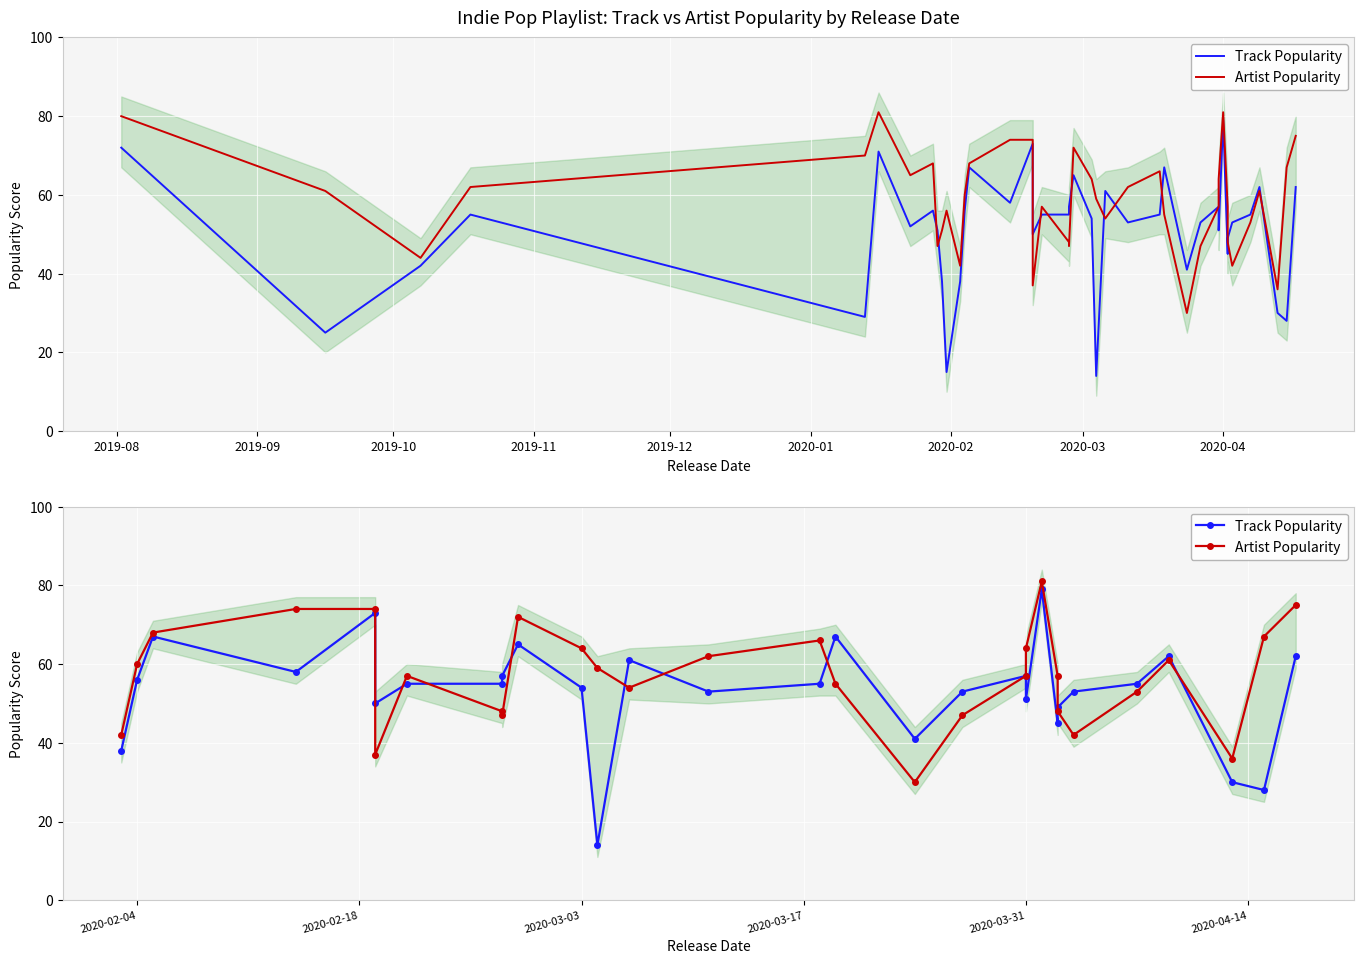

Rank the series by their maximum value, from lowest to highest.

Track Popularity, Artist Popularity